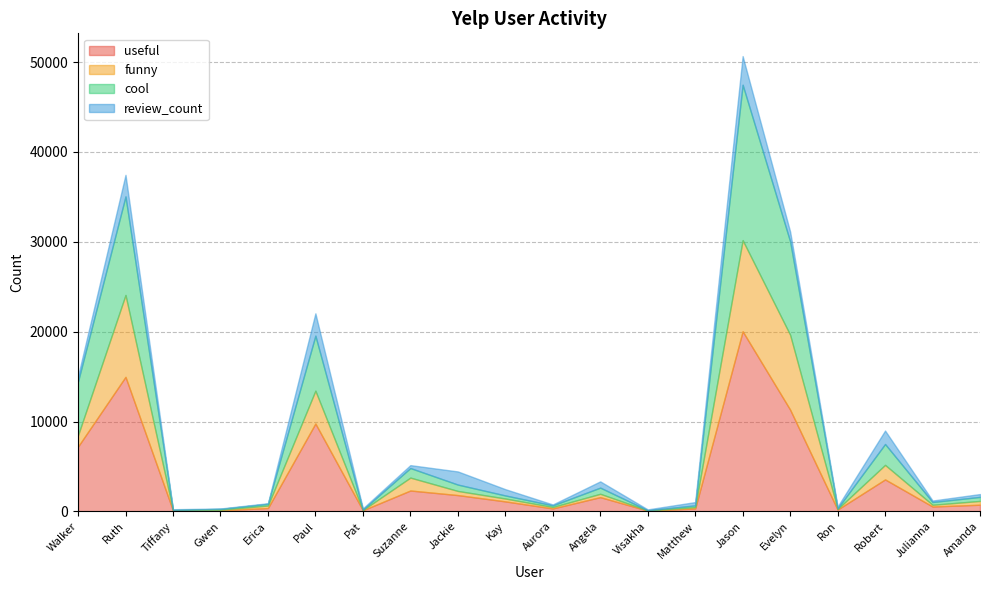

Reading left to right, transcribe all the data shown in this chart.

useful: Walker=7217	Ruth=14973	Tiffany=105	Gwen=119	Erica=375	Paul=9780	Pat=123	Suzanne=2324	Jackie=1814	Kay=1114	Aurora=328	Angela=1588	Visakha=85	Matthew=327	Jason=20044	Evelyn=11325	Ron=202	Robert=3559	Julianna=543	Amanda=744
funny: Walker=1259	Ruth=9111	Tiffany=28	Gwen=69	Erica=276	Paul=3654	Pat=30	Suzanne=1436	Jackie=461	Kay=319	Aurora=162	Angela=371	Visakha=23	Matthew=149	Jason=10137	Evelyn=8330	Ron=68	Robert=1617	Julianna=194	Amanda=422
cool: Walker=5994	Ruth=10965	Tiffany=37	Gwen=90	Erica=193	Paul=6124	Pat=47	Suzanne=1065	Jackie=709	Kay=342	Aurora=181	Angela=686	Visakha=21	Matthew=193	Jason=17296	Evelyn=10394	Ron=69	Robert=2323	Julianna=308	Amanda=446
review_count: Walker=585	Ruth=2400	Tiffany=70	Gwen=44	Erica=63	Paul=2482	Pat=136	Suzanne=323	Jackie=1462	Kay=698	Aurora=100	Angela=695	Visakha=94	Matthew=367	Jason=3186	Evelyn=1098	Ron=196	Robert=1498	Julianna=163	Amanda=318